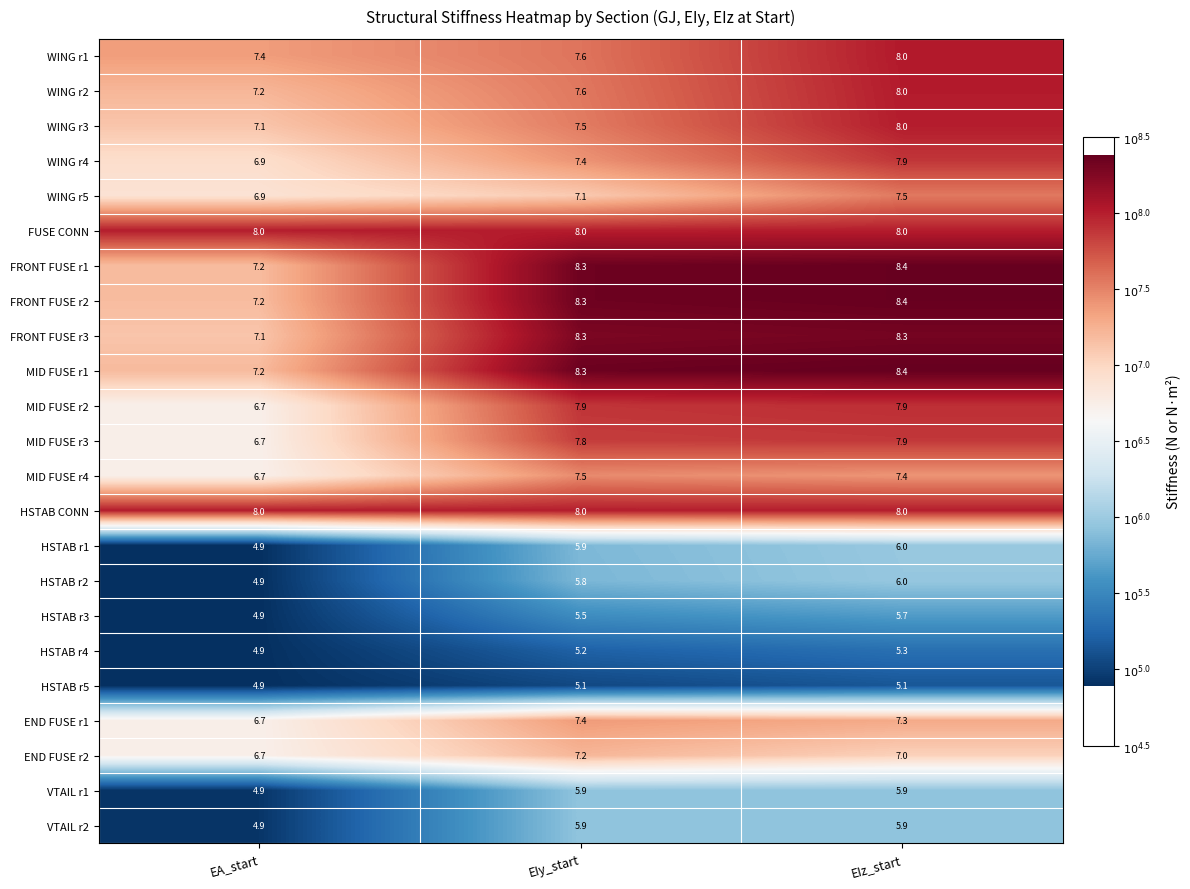

What is the difference between the highest and lowest values at EIz_start?

3.3